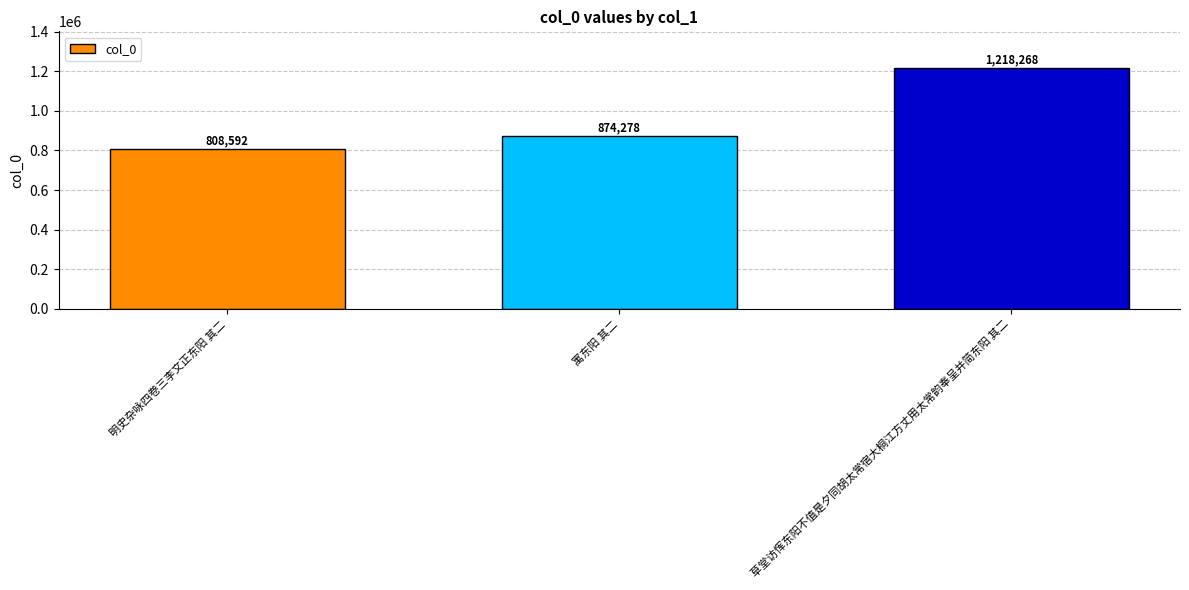

Rank the categories by value from highest to lowest.

草堂访恽东阳不值是夕同胡太常宿大桐江方丈用太常韵奉呈并简东阳 其二, 寓东阳 其二, 明史杂咏四卷三李文正东阳 其二